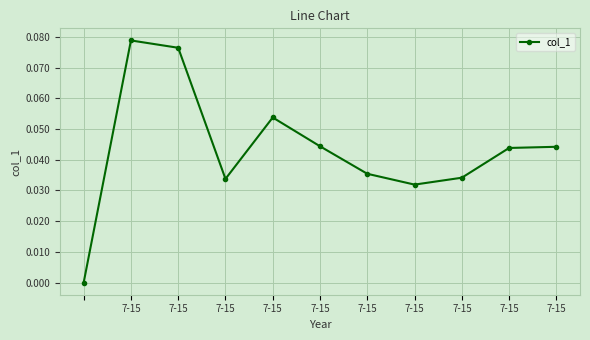

How many points are lower than both their immediate neighbors (excluding endpoints)?

2